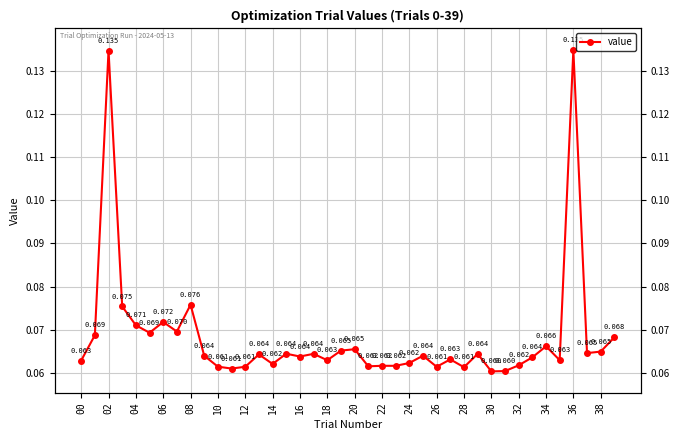

The chart shows a value of 0.1 at 23. True or false?

True